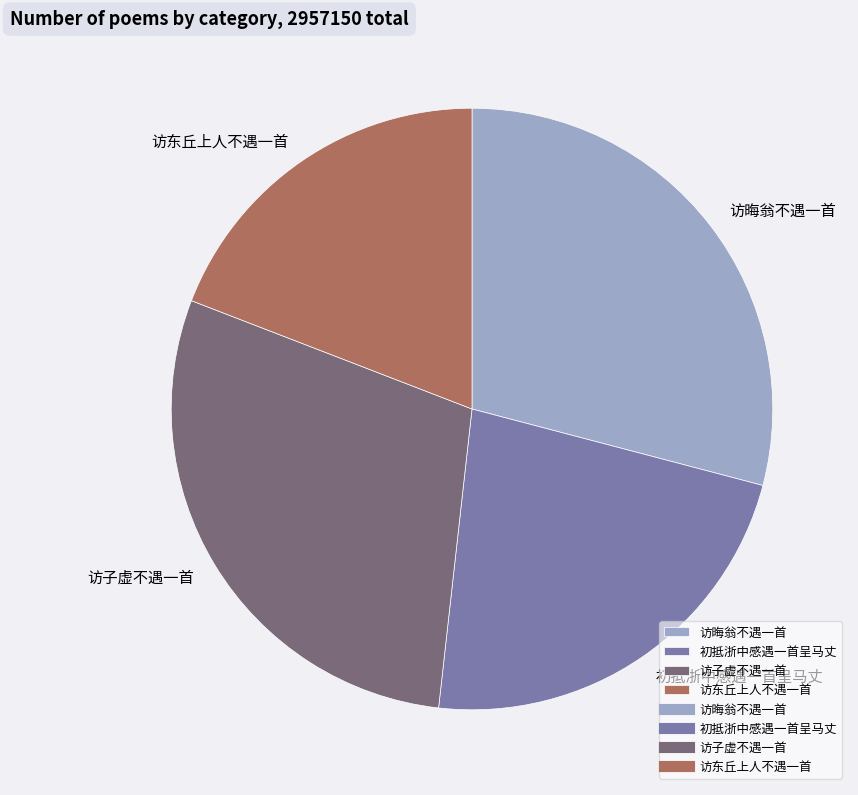

The 访东丘上人不遇一首 slice represents 25% of the pie. True or false?

False